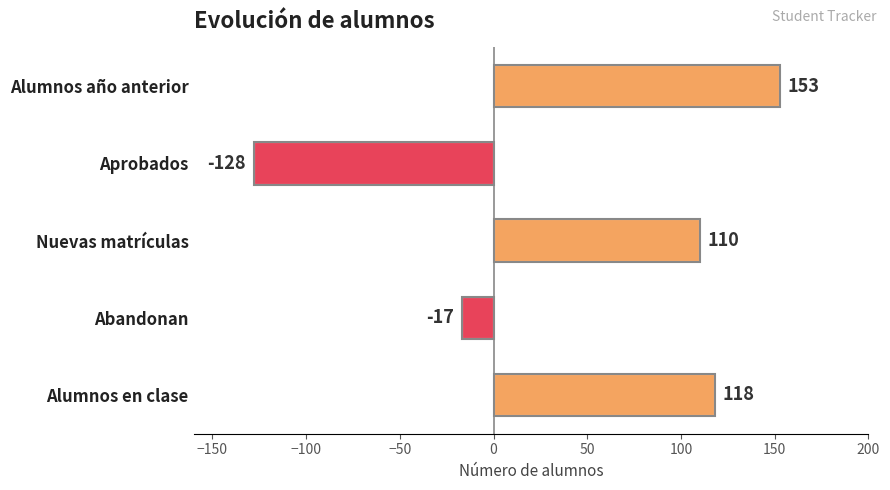

How many bars are there in total?

5